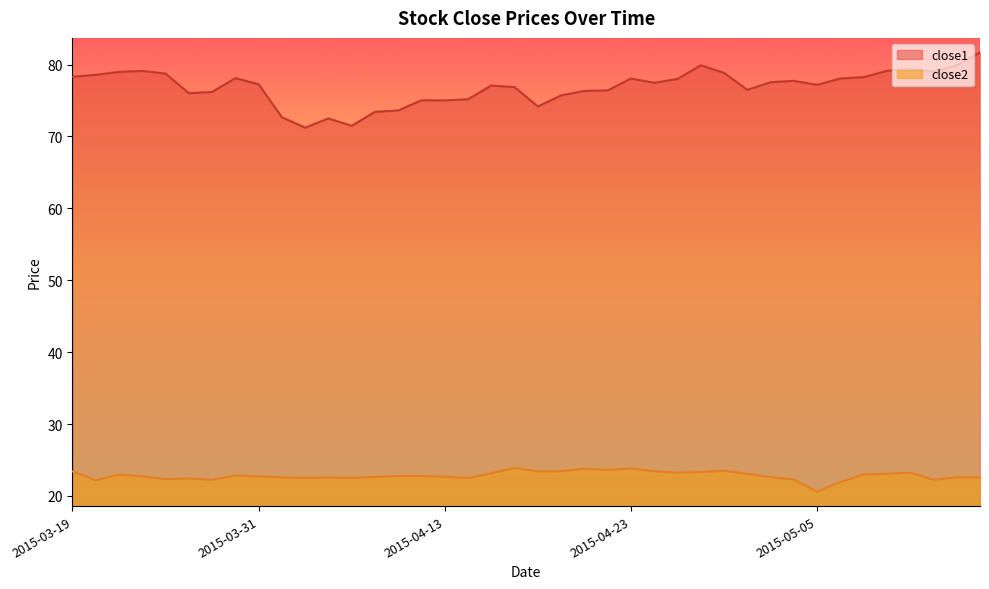

How many data points in close2 are above 22?

38